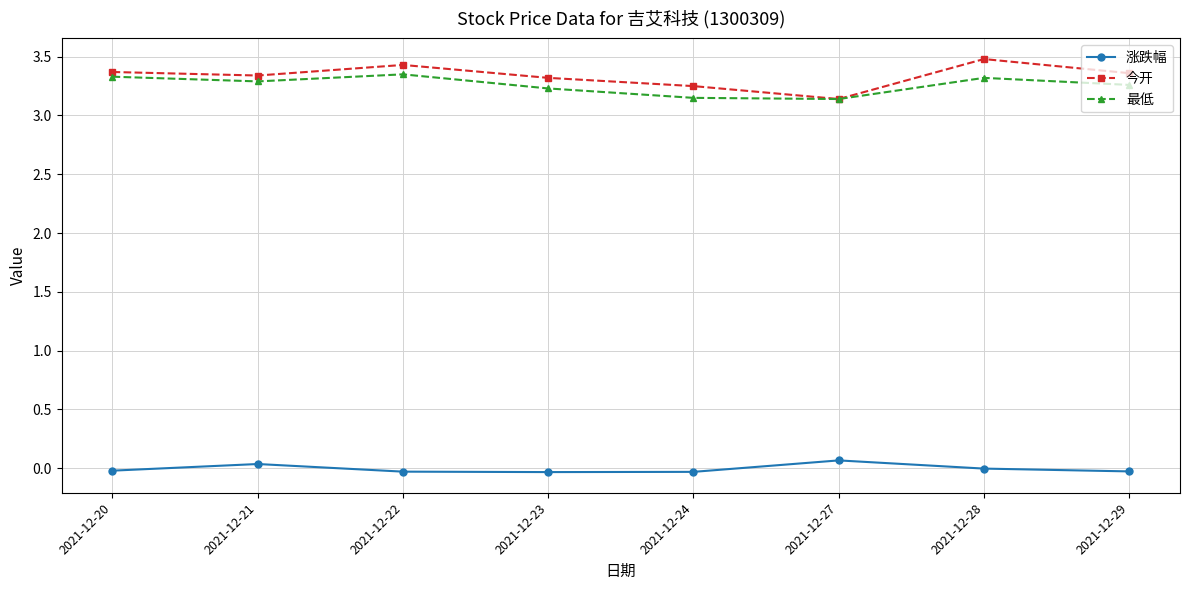

What is the value of the 涨跌幅 point at the 6th from the left?

0.1